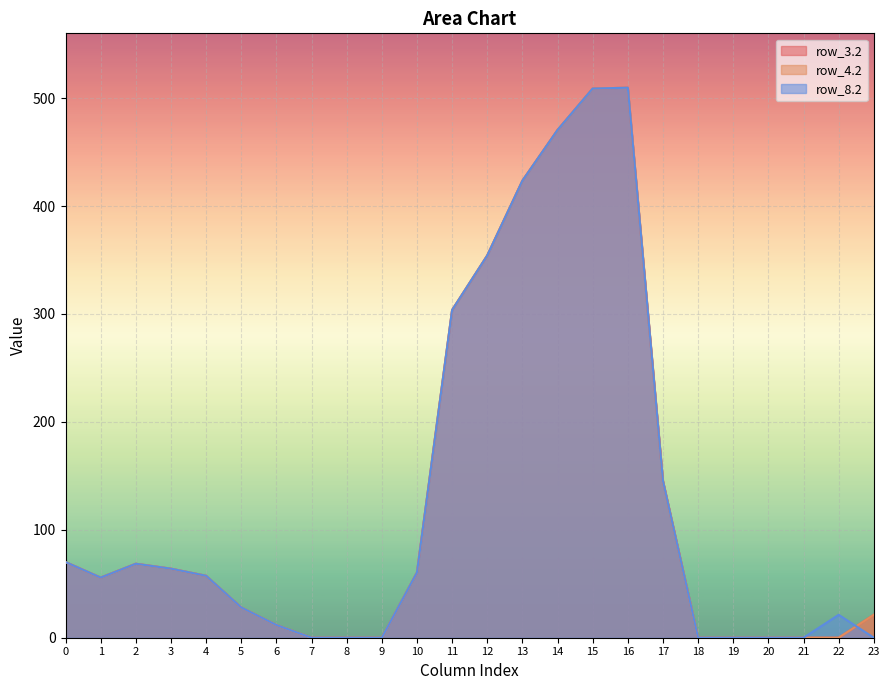

What are all the series names shown in the legend?

row_3.2, row_4.2, row_8.2